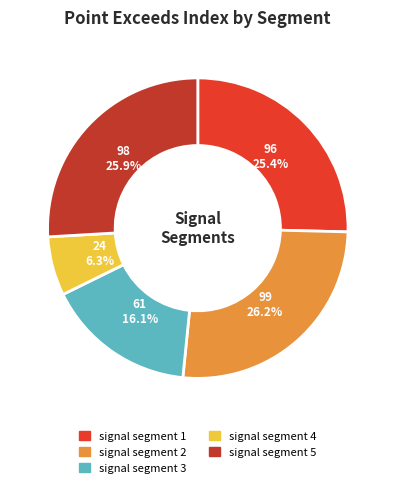

How much of the chart is everything except signal segment 1?

74.6%